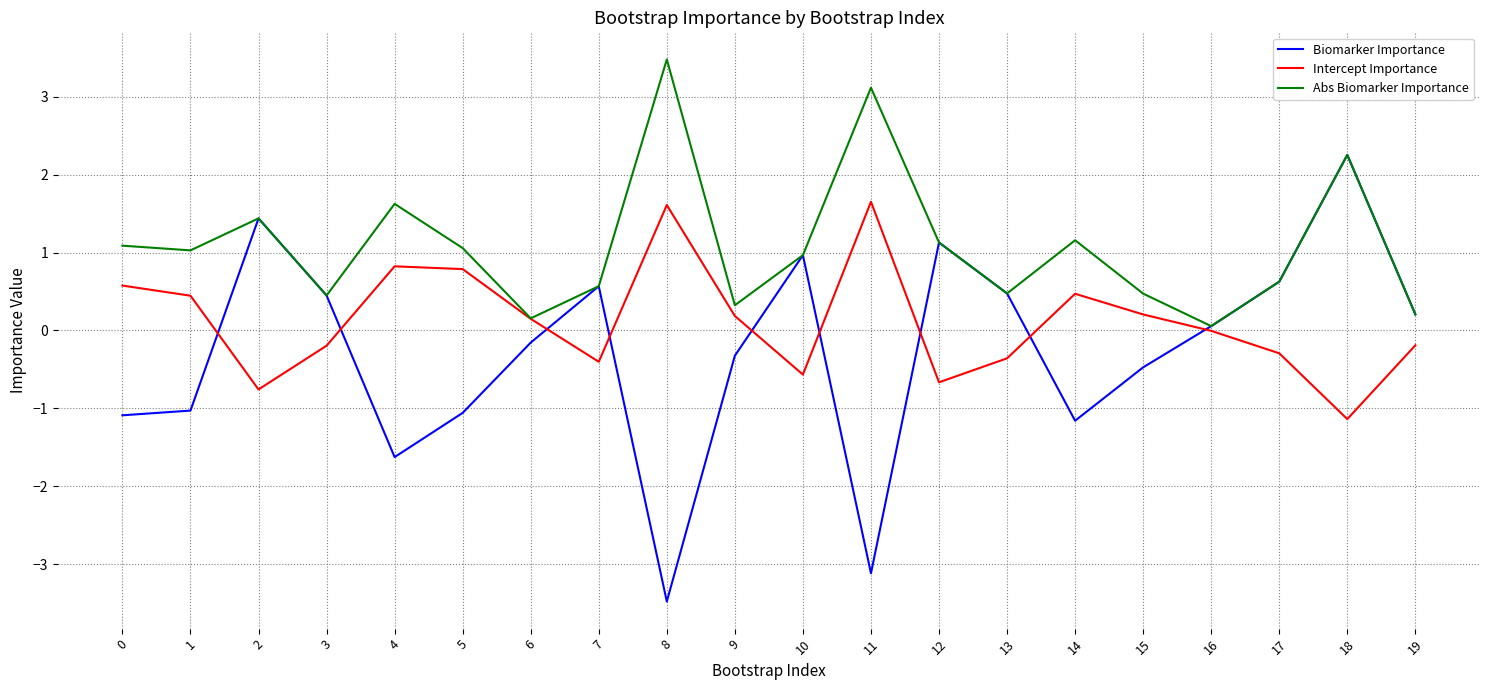

Which series has the largest range (max minus min)?

Biomarker Importance